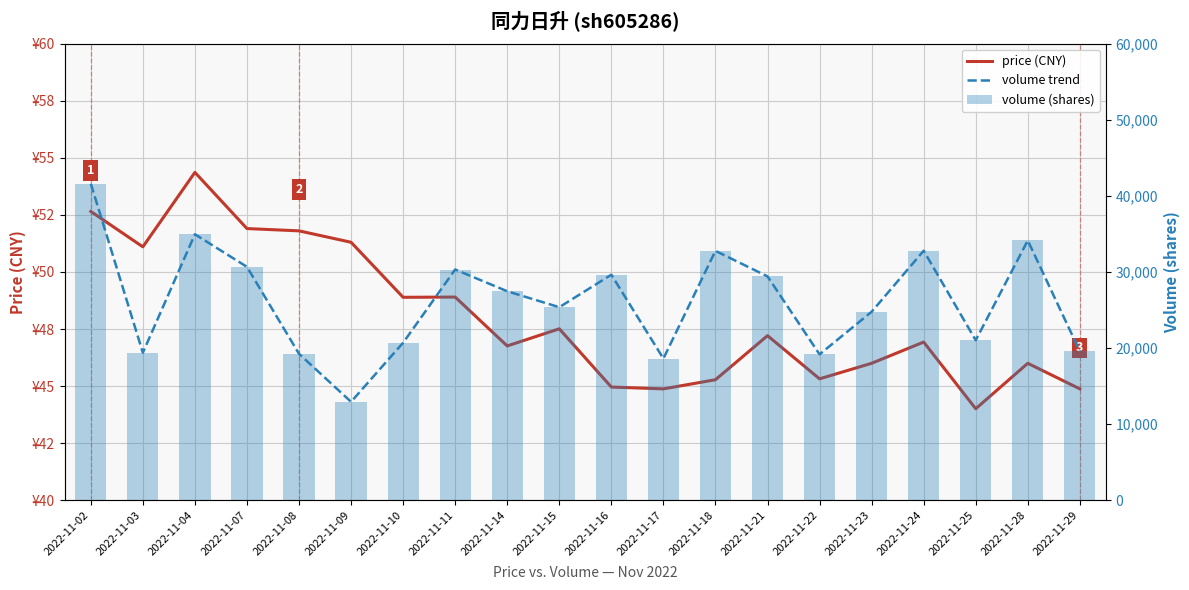

How many groups of bars are there?

20